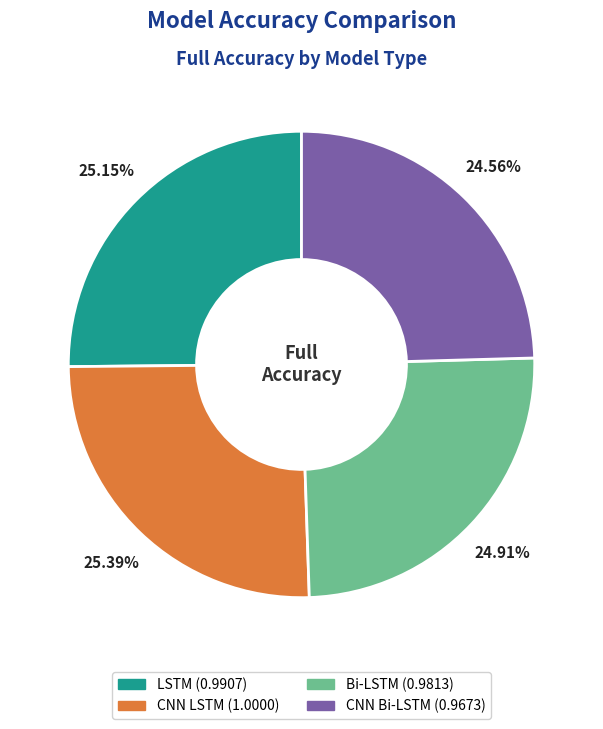

What percentage is the CNN LSTM slice, to the nearest percent?

25%